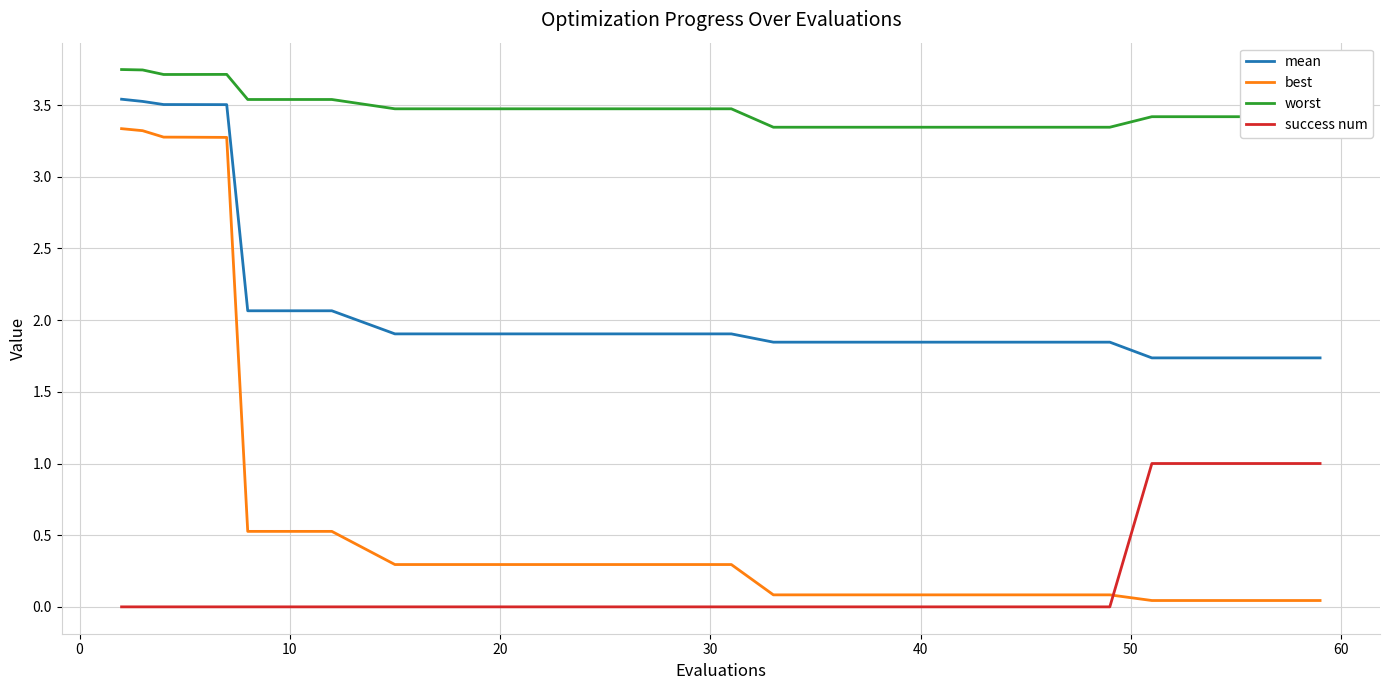

True or false: worst and mean cross at least once.

False